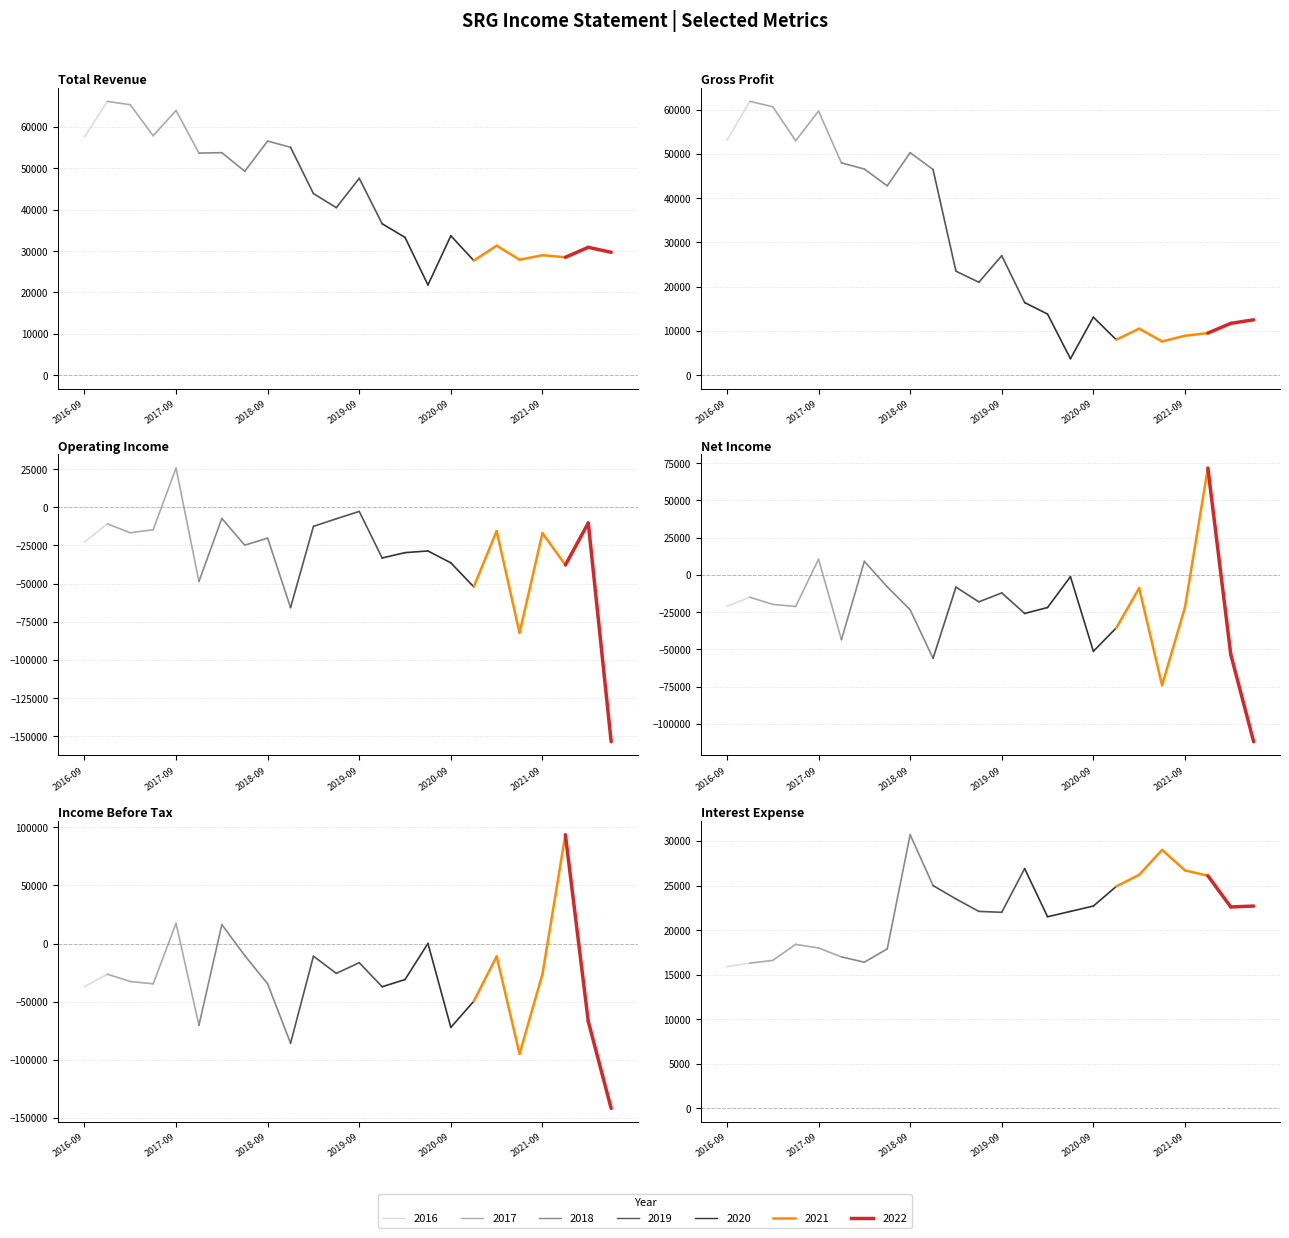

What is the label of the 23rd point from the right?

2016-12-31